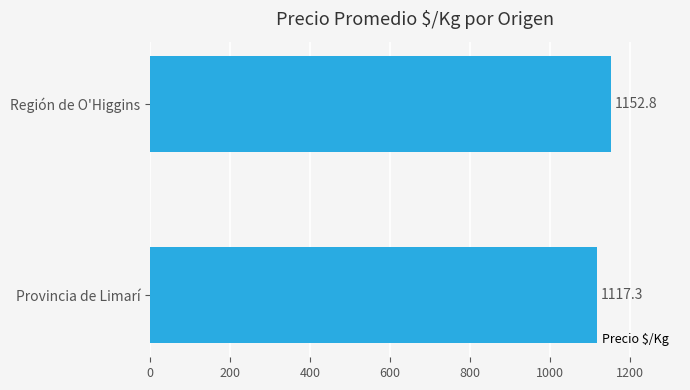

The chart shows a value of 515.3 at Provincia de Limarí. True or false?

False